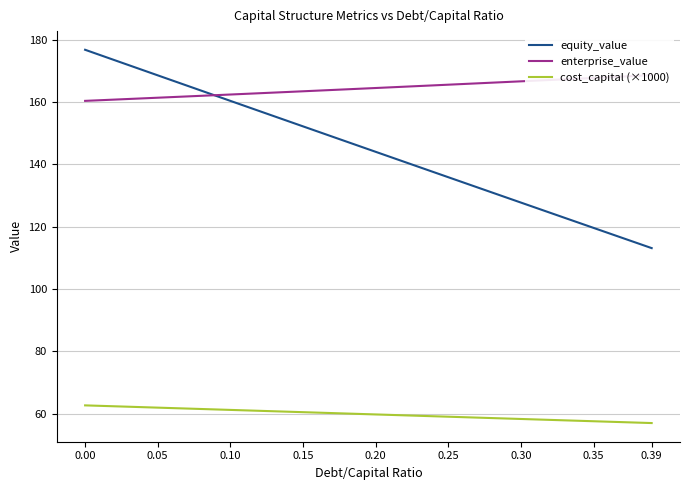

What is the lowest value of the equity_value series?

113.1